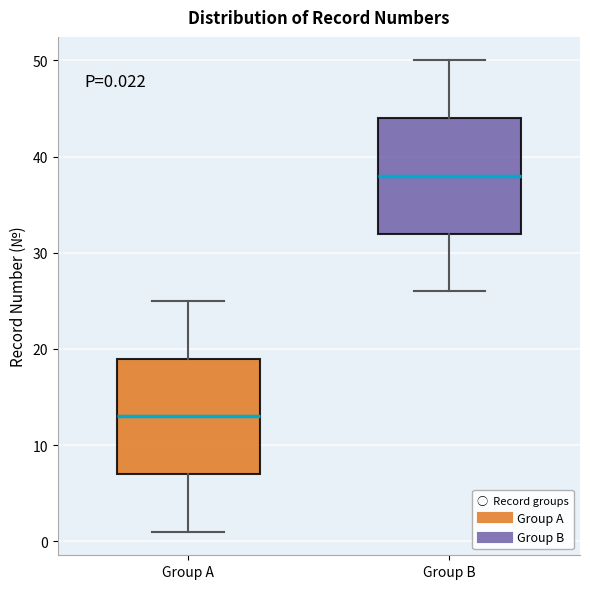

Which box has the highest median line?

Group B